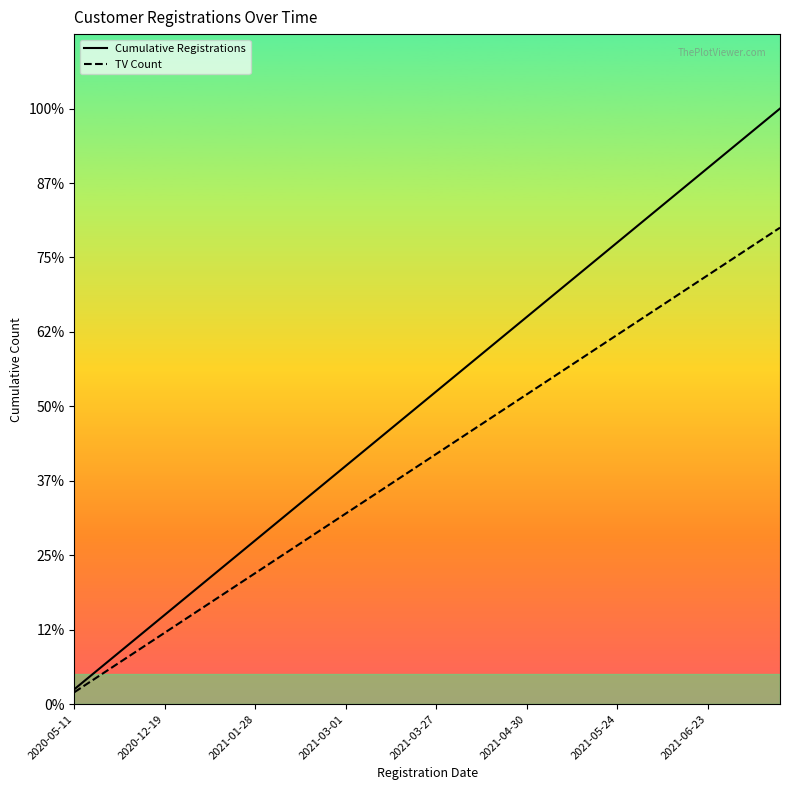

At how many categories does at least one series exceed 12?

28